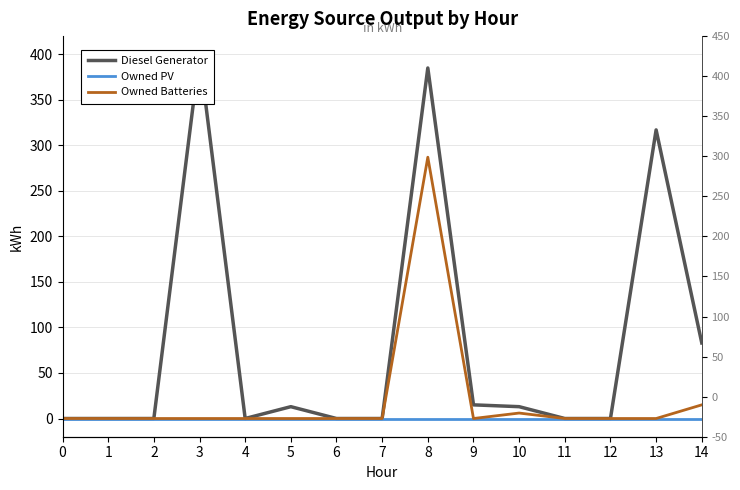

Rank the categories by Owned Batteries value from highest to lowest.

8, 14, 10, 0, 1, 2, 3, 4, 5, 6, 7, 9, 11, 12, 13